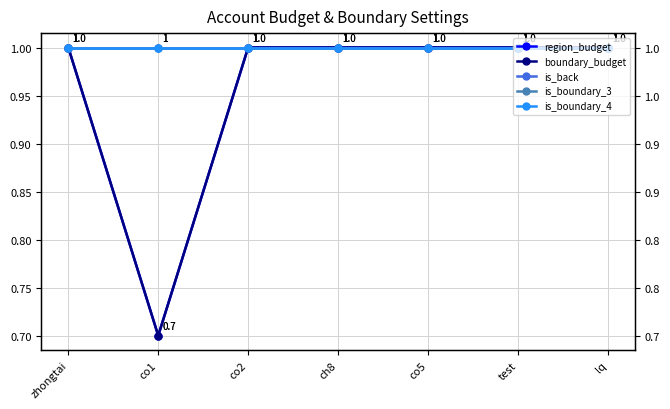

What is the average value of the is_boundary_4 series?

1.0